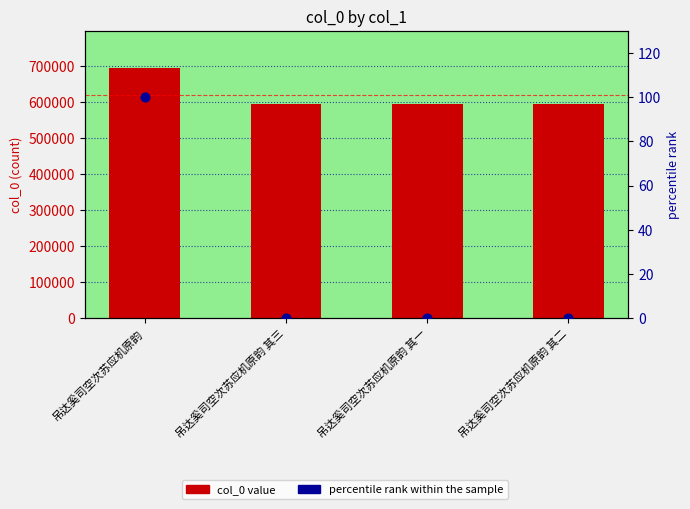

At how many categories does at least one series exceed 513925?

4